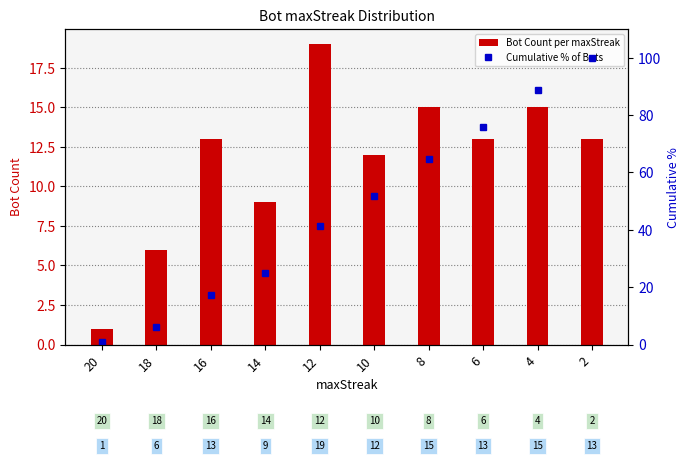

How many data points in Bot Count per maxStreak are less than 13?

4